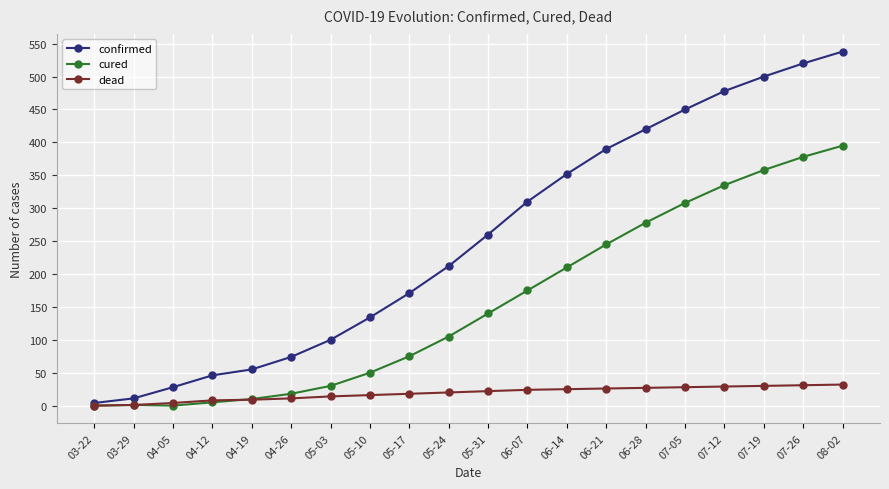

The cured series shows 245 at 06-21. True or false?

True